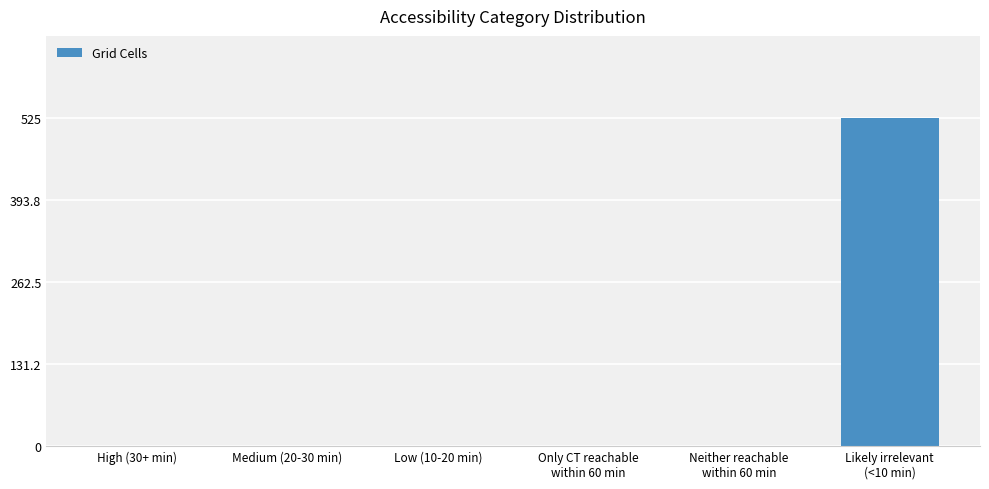

True or false: the data shows 1 at Low (10-20 min).

True